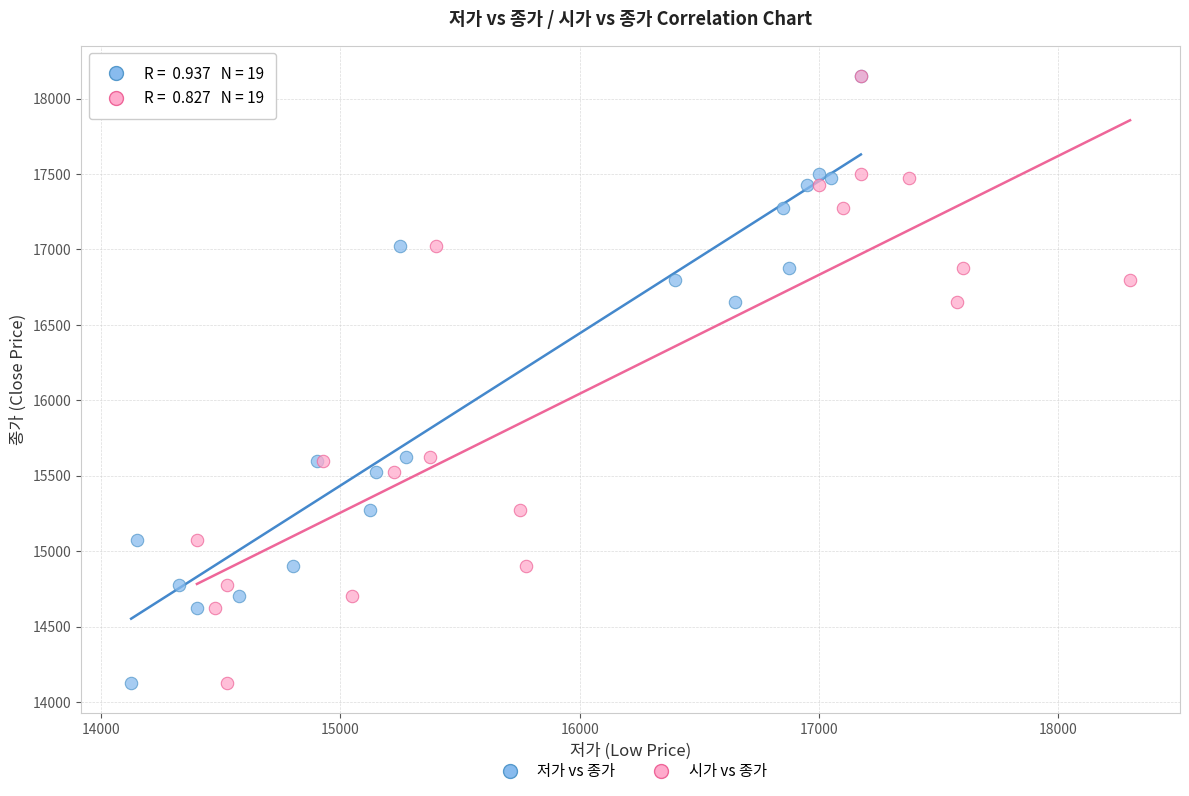

What are all the series names shown in the legend?

저가 vs 종가, 시가 vs 종가